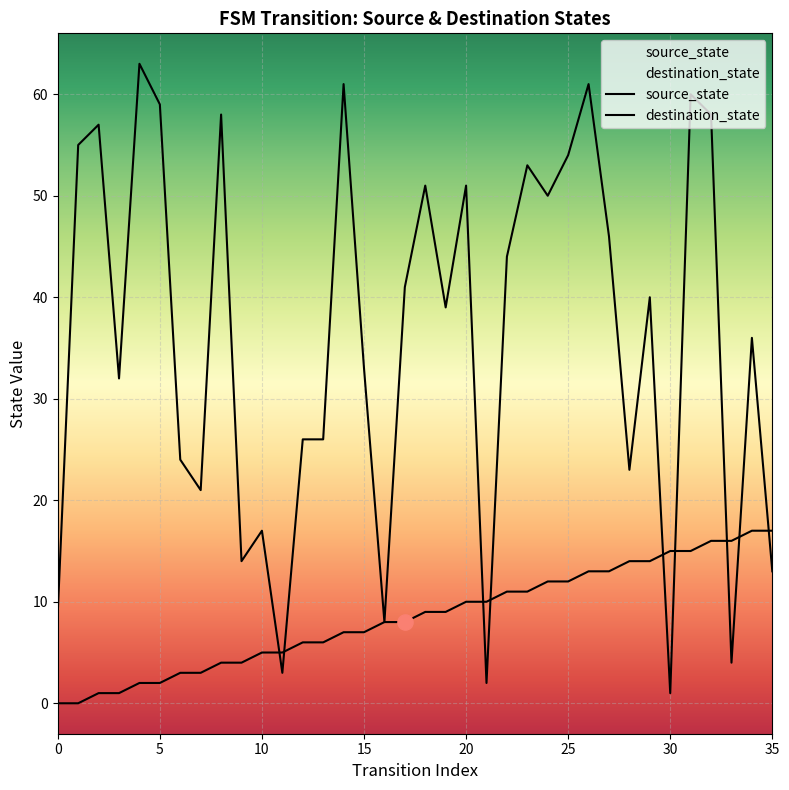

At which category is the sum across all series the highest?

31